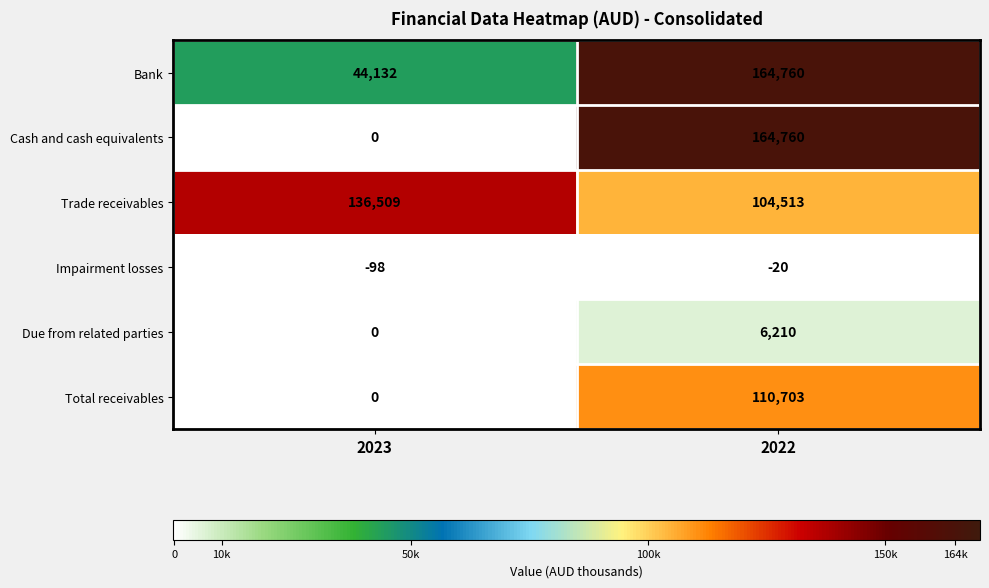

What is the sum of the Trade receivables values at 2022 and 2023?

241022